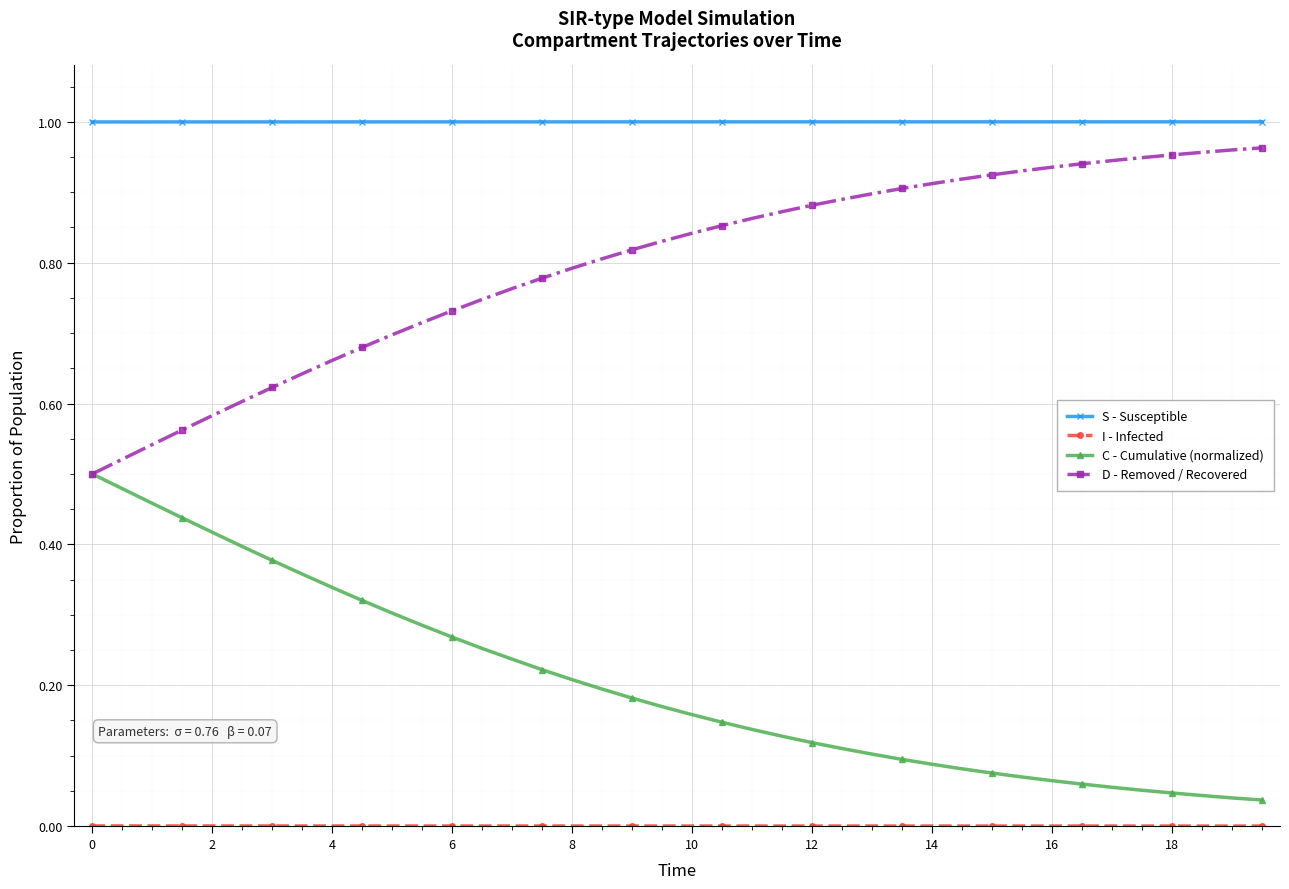

True or false: S - Susceptible and C - Cumulative (normalized) intersect in this chart.

False